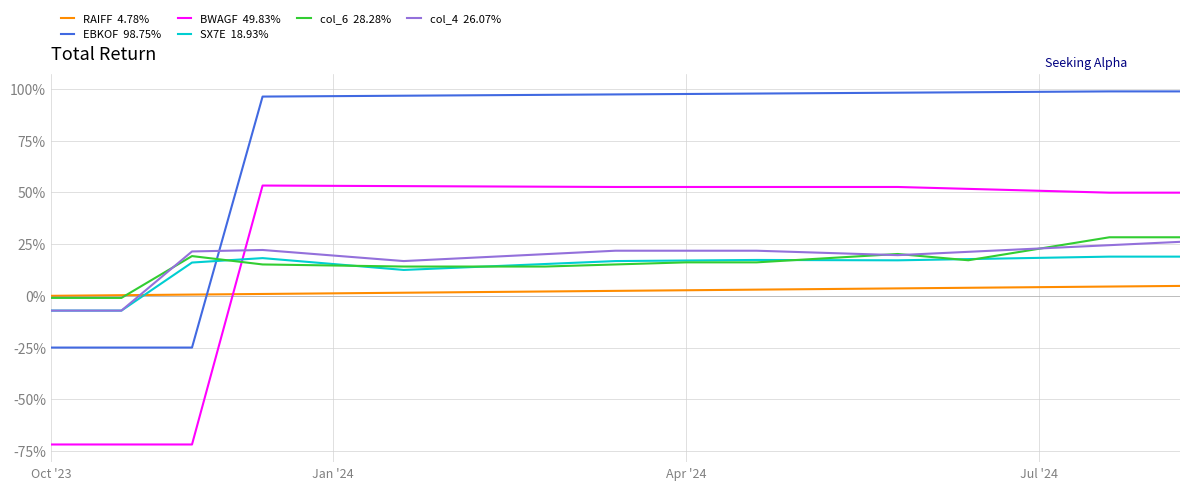

The value of SX7E at Apr '24 is 0.2. True or false?

False